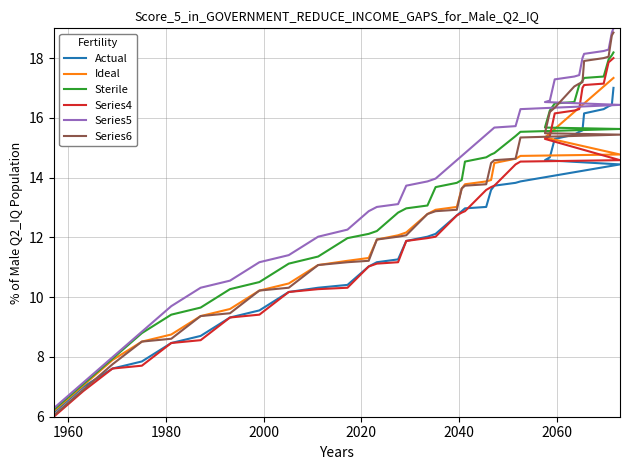

True or false: Actual has more than 2 interior local peaks.

False